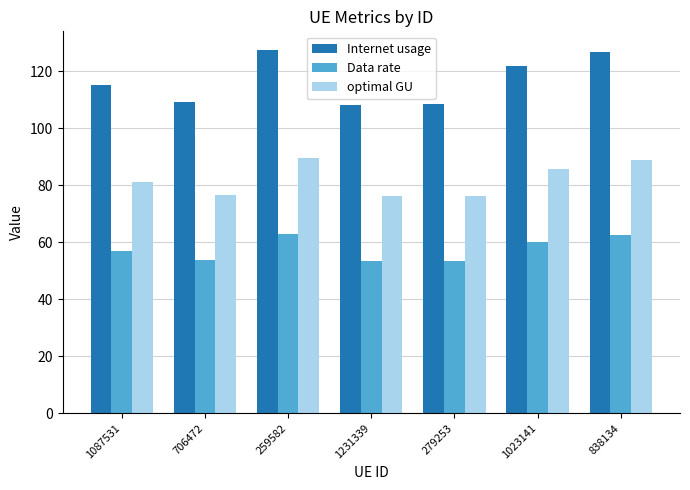

What is the label of the 4th bar from the right?

1231339